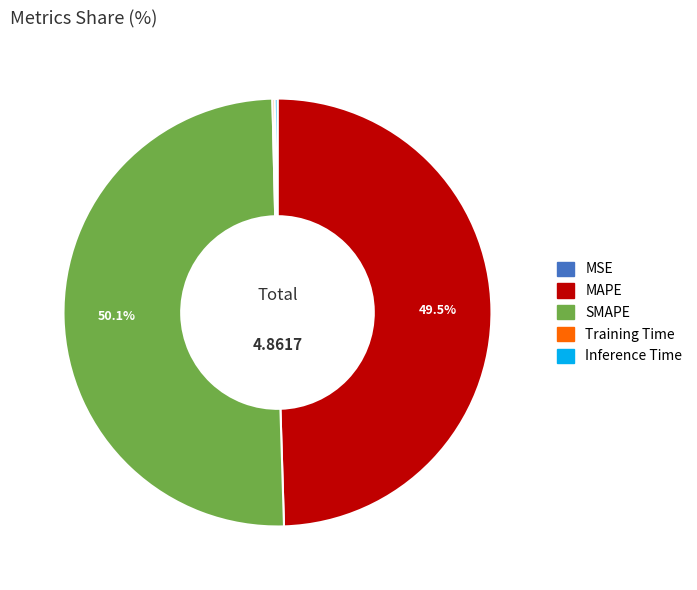

What is the majority slice?

SMAPE